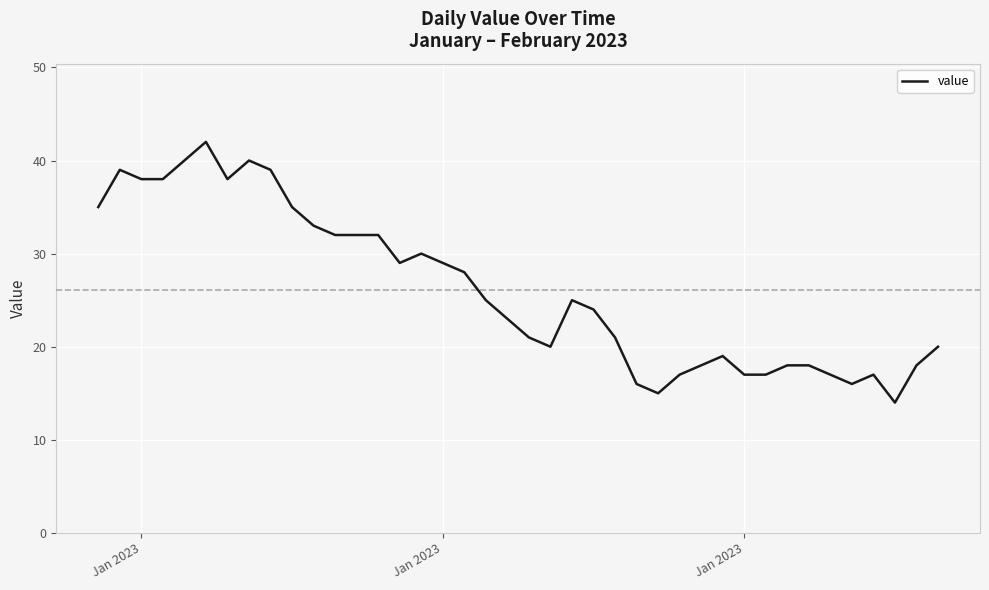

What is the greatest value displayed?

42